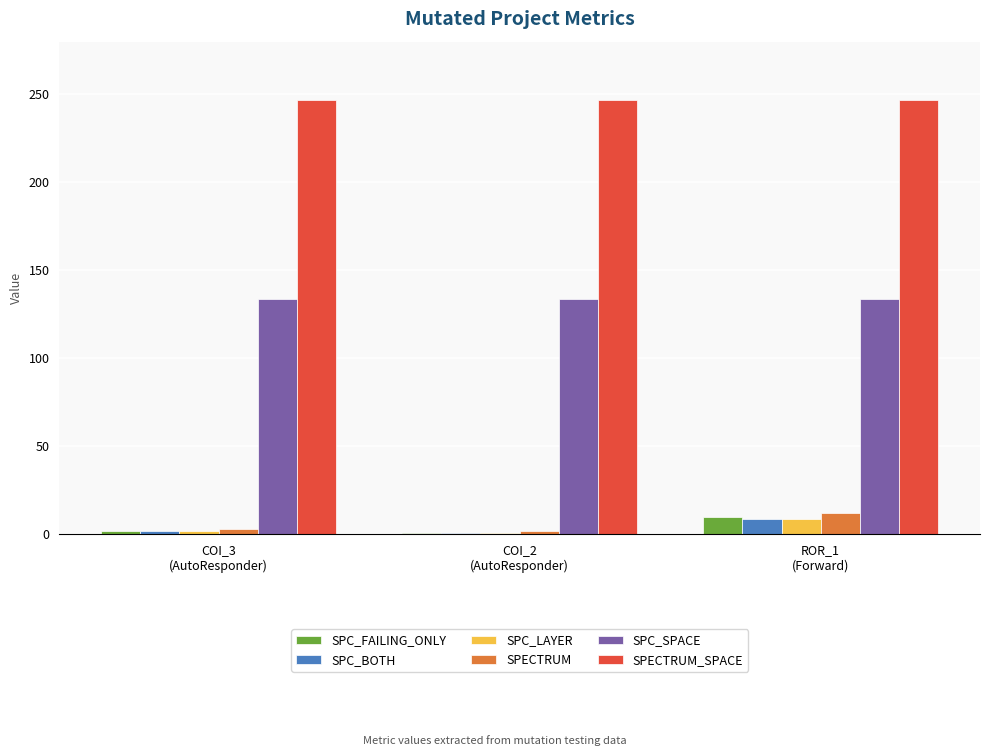

What is the difference between the maximum and minimum values in the SPC_FAILING_ONLY series?

9